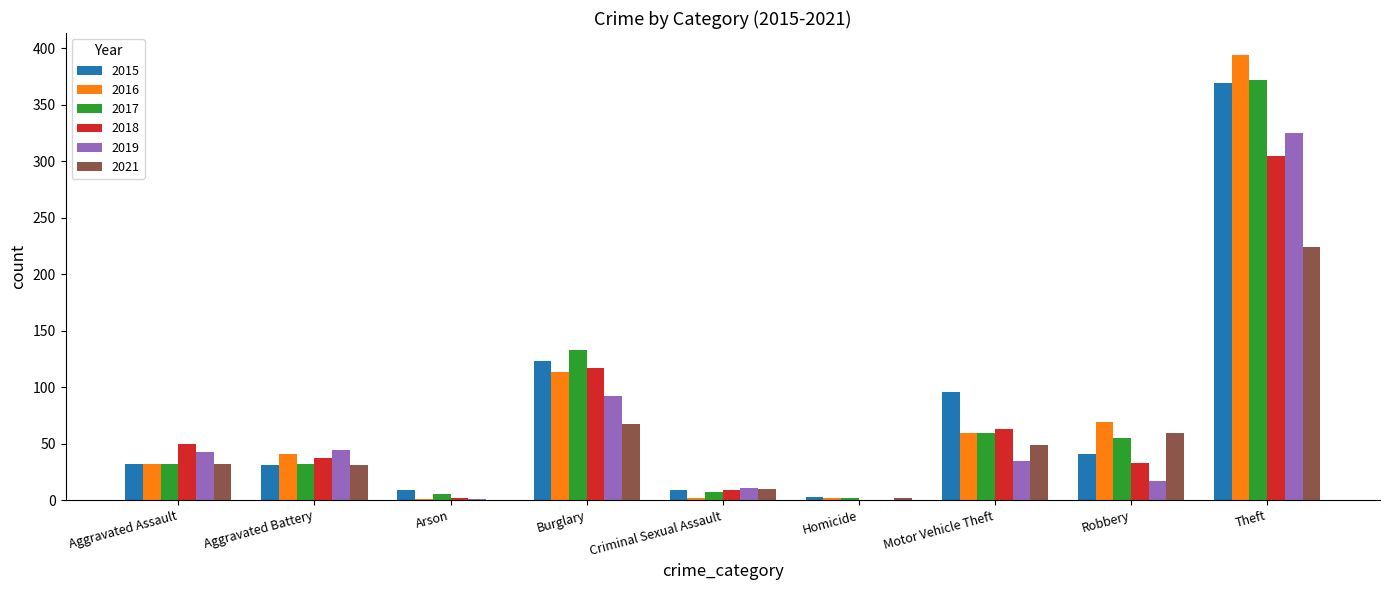

What is the average value of the 2019 series?

63